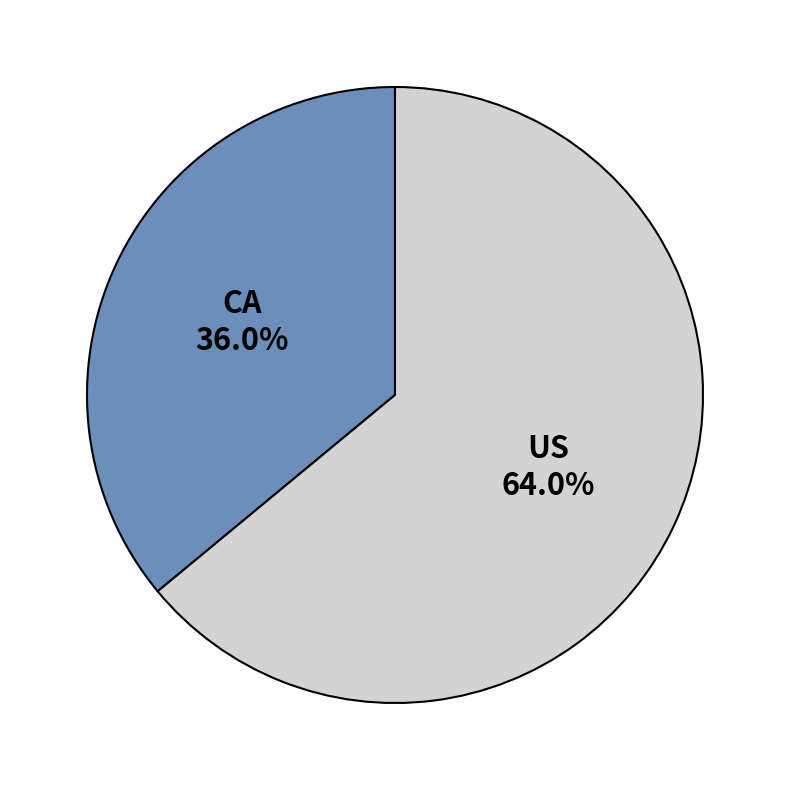

What percentage is NOT represented by US?

36.0%